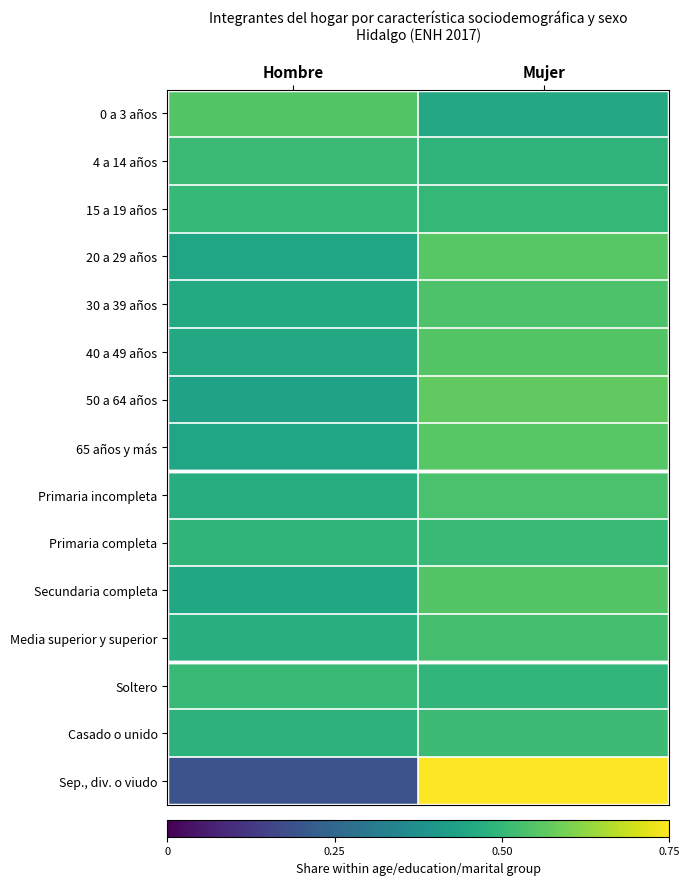

Reading left to right, transcribe all the data shown in this chart.

0 a 3 años: Hombre=0.5	Mujer=0.5
4 a 14 años: Hombre=0.5	Mujer=0.5
15 a 19 años: Hombre=0.5	Mujer=0.5
20 a 29 años: Hombre=0.4	Mujer=0.6
30 a 39 años: Hombre=0.5	Mujer=0.5
40 a 49 años: Hombre=0.5	Mujer=0.5
50 a 64 años: Hombre=0.4	Mujer=0.6
65 años y más: Hombre=0.4	Mujer=0.6
Primaria incompleta: Hombre=0.5	Mujer=0.5
Primaria completa: Hombre=0.5	Mujer=0.5
Secundaria completa: Hombre=0.5	Mujer=0.5
Media superior y superior: Hombre=0.5	Mujer=0.5
Soltero: Hombre=0.5	Mujer=0.5
Casado o unido: Hombre=0.5	Mujer=0.5
Sep., div. o viudo: Hombre=0.2	Mujer=0.8